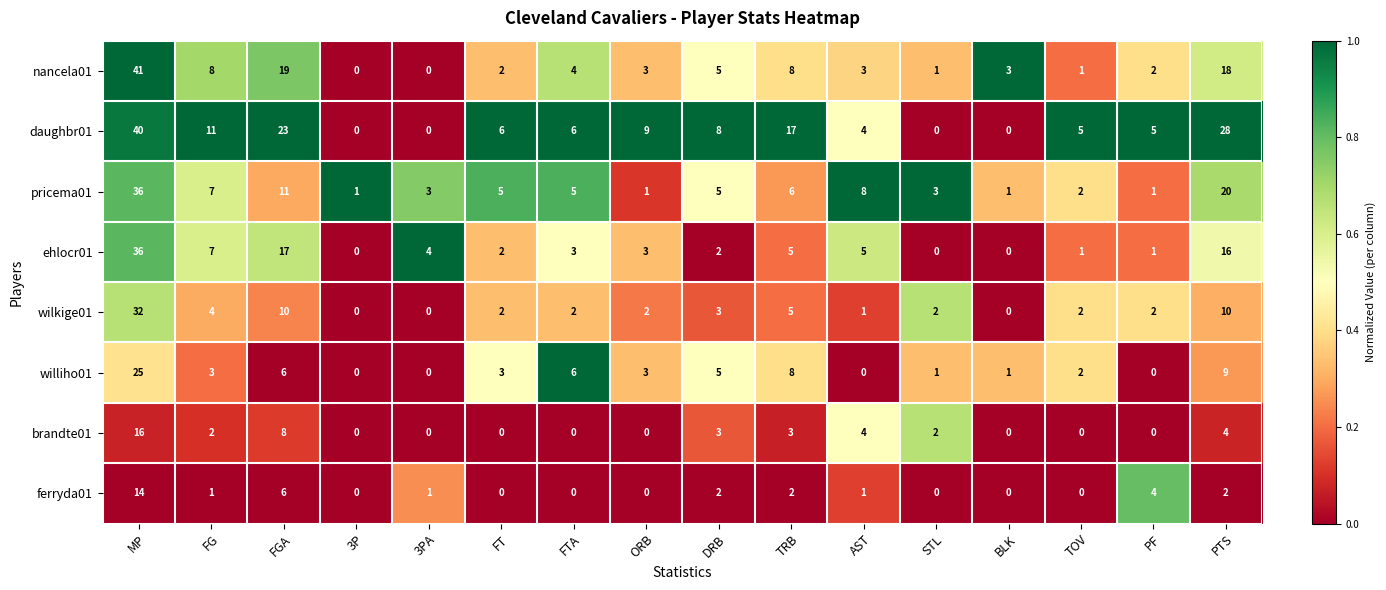

What is the approximate value of ehlocr01 at FTA?

3